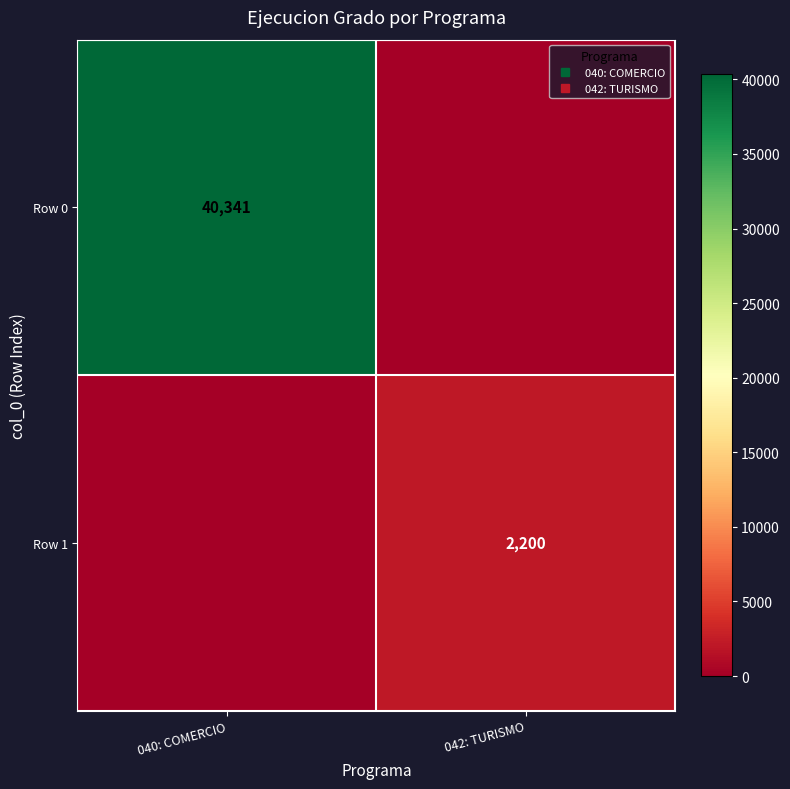

What is the difference between the maximum and minimum values in the Row 1 series?

2200